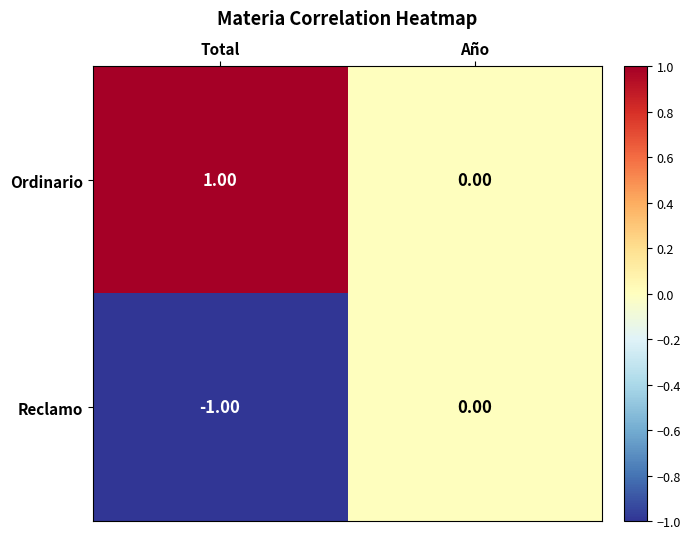

What is the maximum value shown in the chart?

1